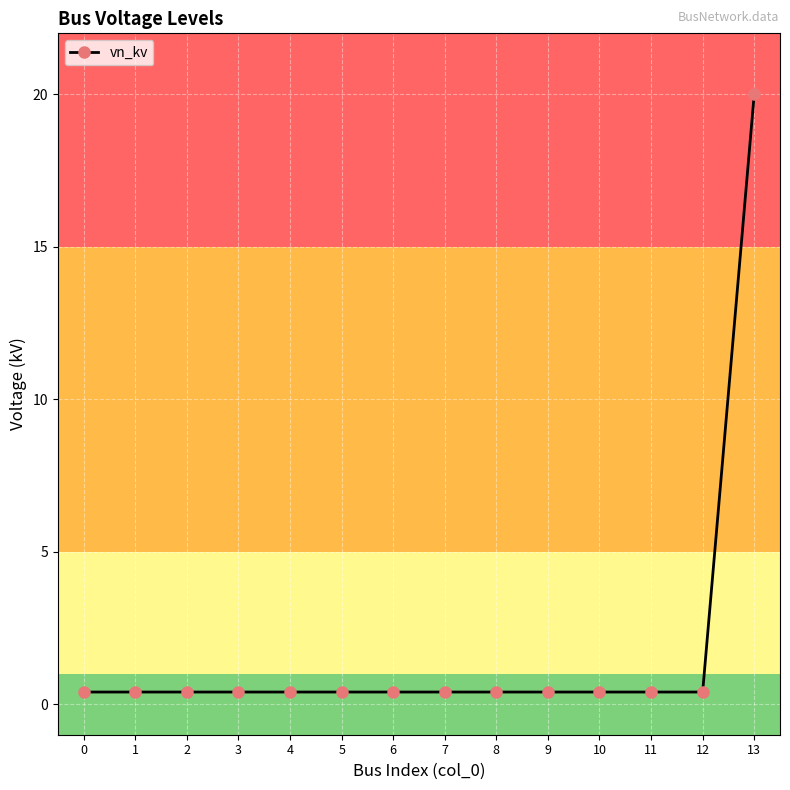

The chart shows a value of 0.4 at 6. True or false?

True